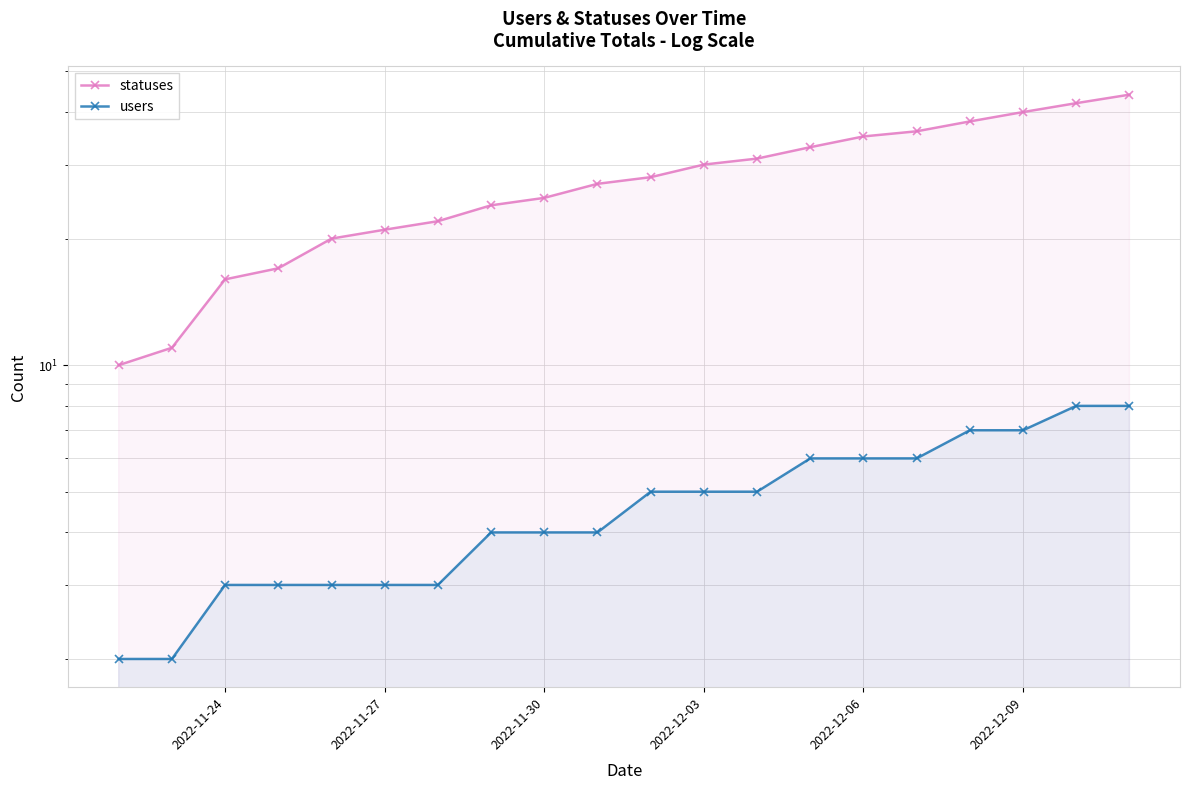

What is the difference between the second highest and second lowest values in the users series?

6